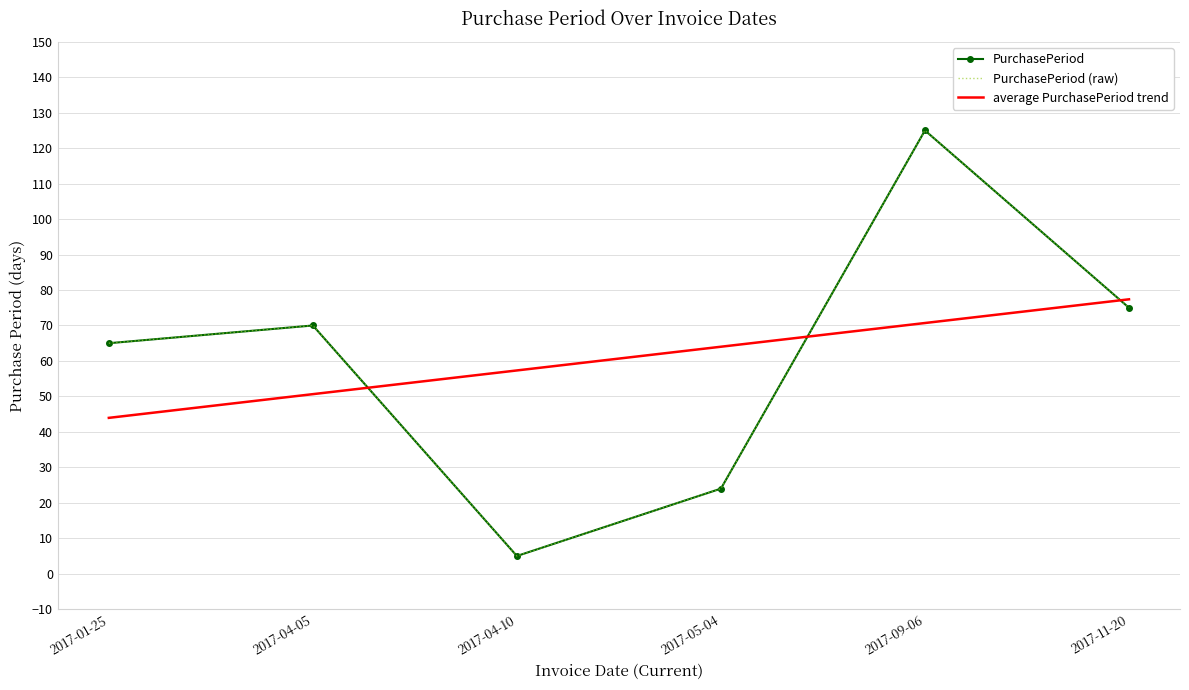

At which category is the sum across all series the highest?

2017-09-06